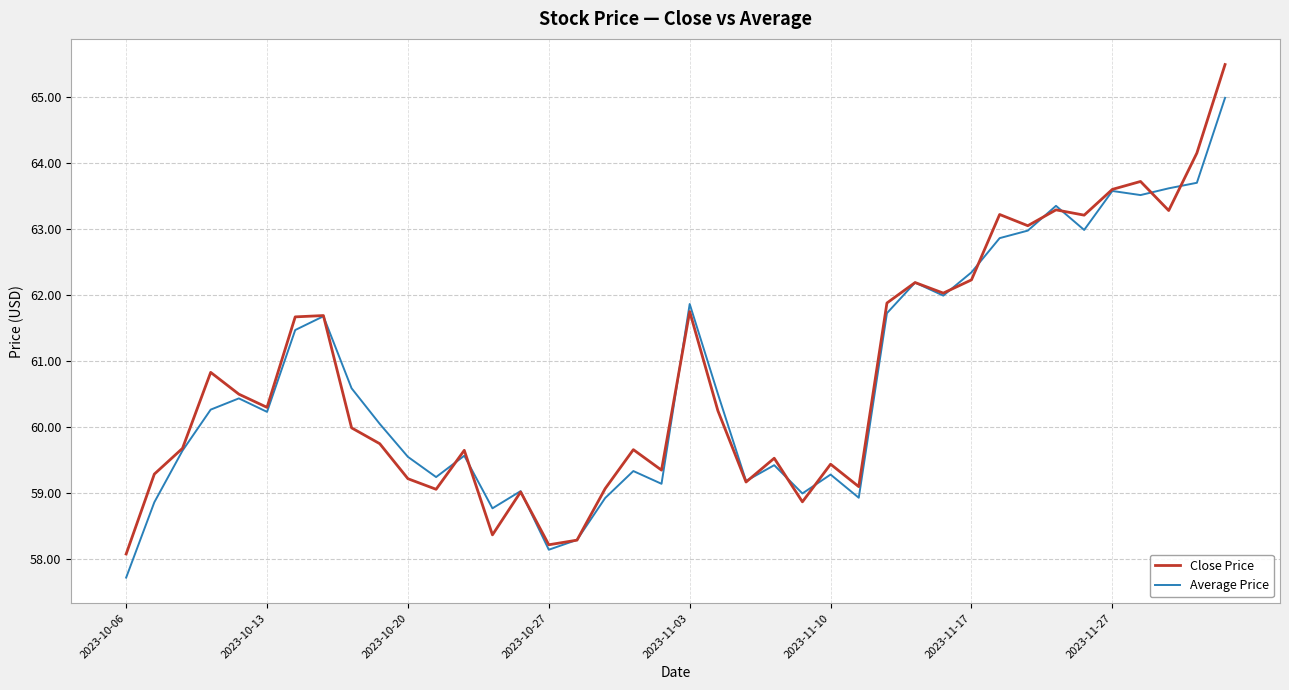

Which series has the largest range (max minus min)?

Close Price